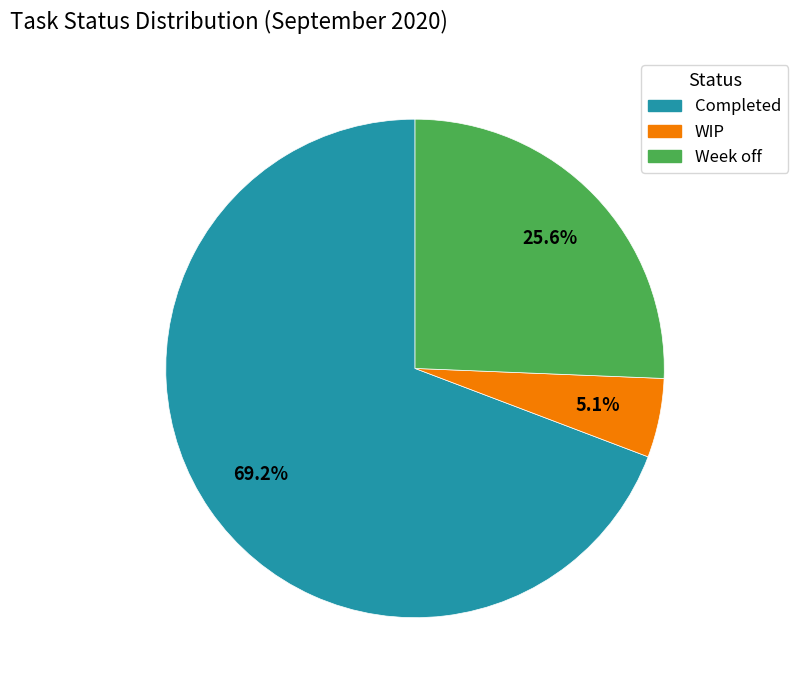

What is the largest slice in the pie chart?

Completed